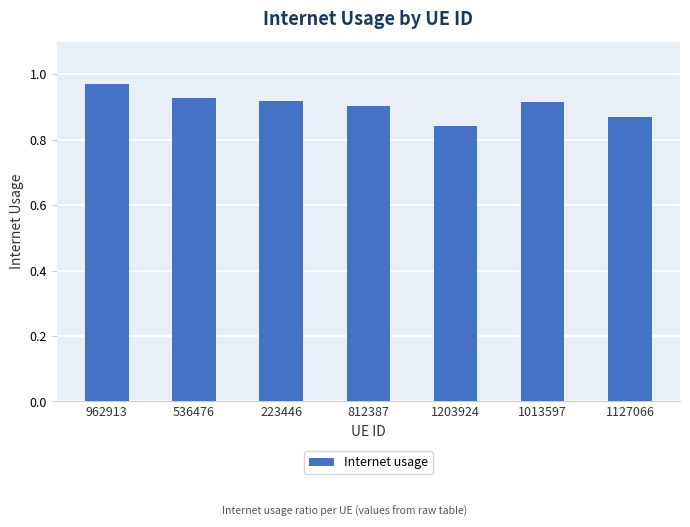

What is the sum of all values?

6.3